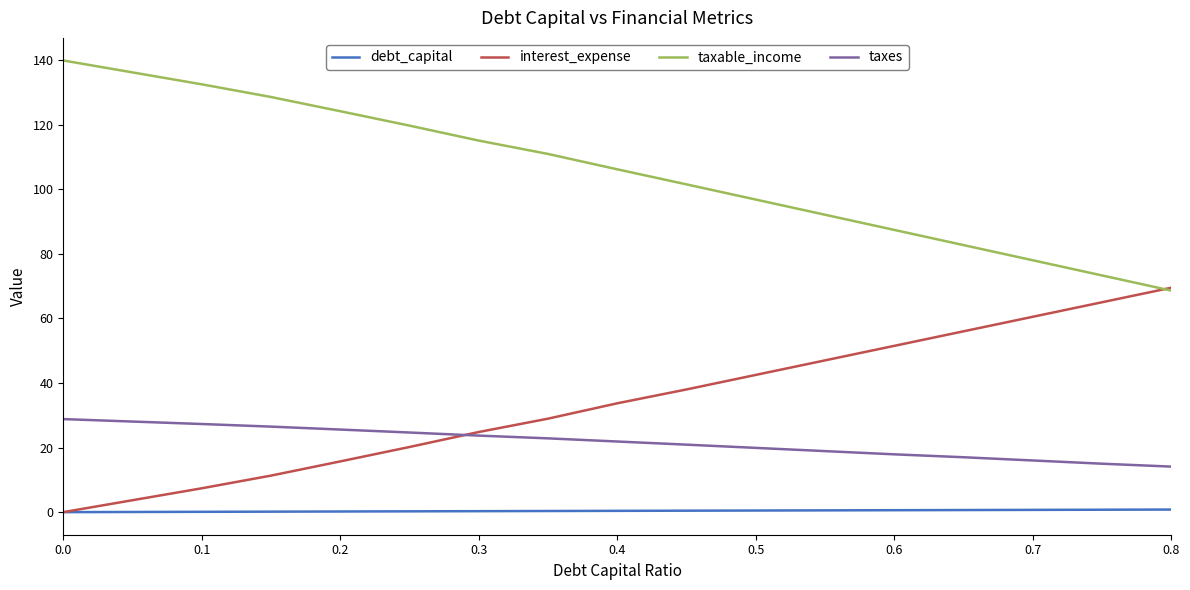

Which series has the largest total across all categories?

taxable_income